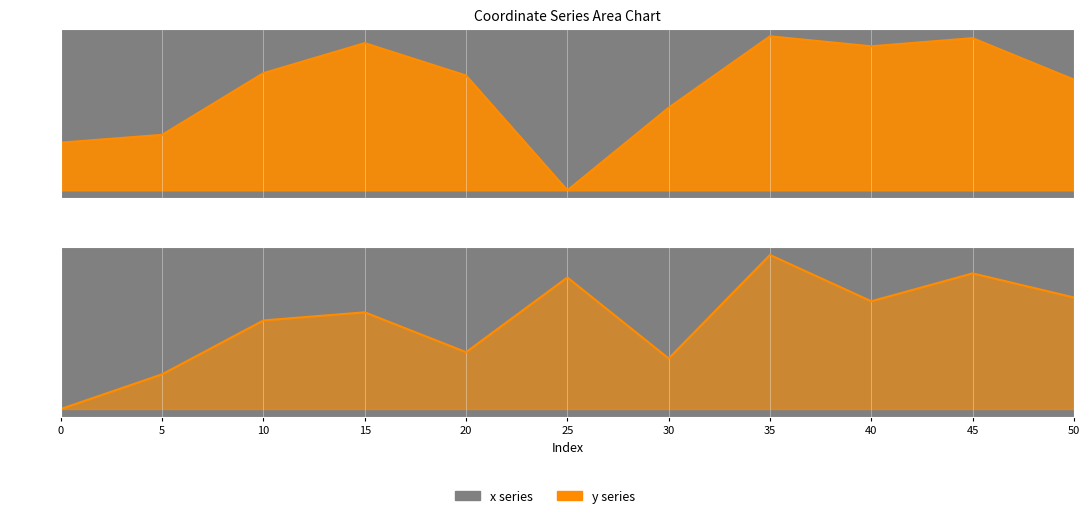

Reading left to right, extract all data points from this chart.

x: 0=2665694.0	5=2665702.0	10=2665765.8	15=2665796.9	20=2665763.4	25=2665644.7	30=2665730.1	35=2665803.9	40=2665793.6	45=2665802.0	50=2665759.2
y: 0=1210146.3	5=1210171.2	10=1210210.0	15=1210215.8	20=1210187.1	25=1210240.8	30=1210182.6	35=1210257.0	40=1210223.7	45=1210243.8	50=1210226.4